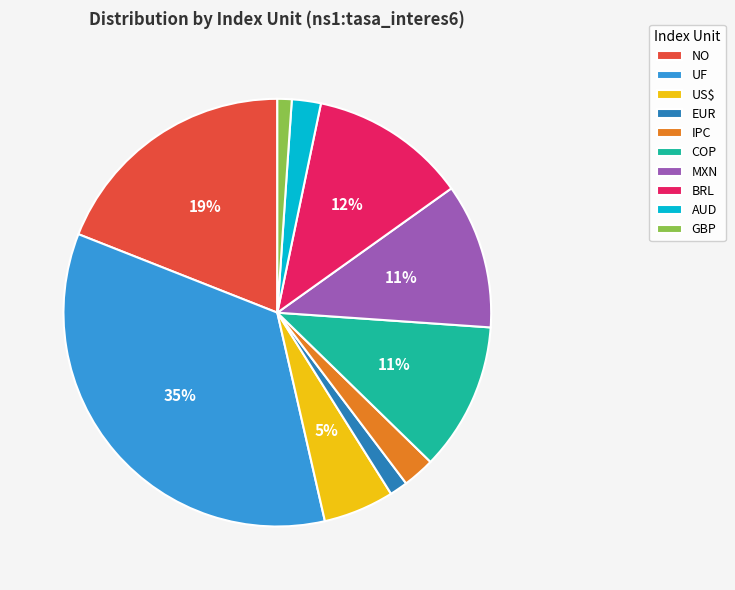

Is there a majority slice in this chart?

No